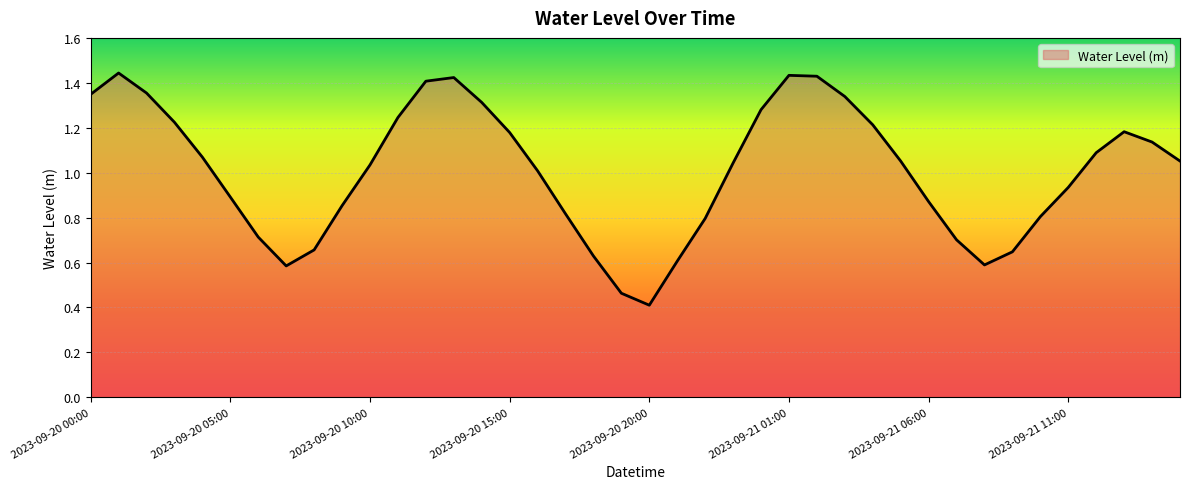

What is the minimum value shown in the chart?

0.4